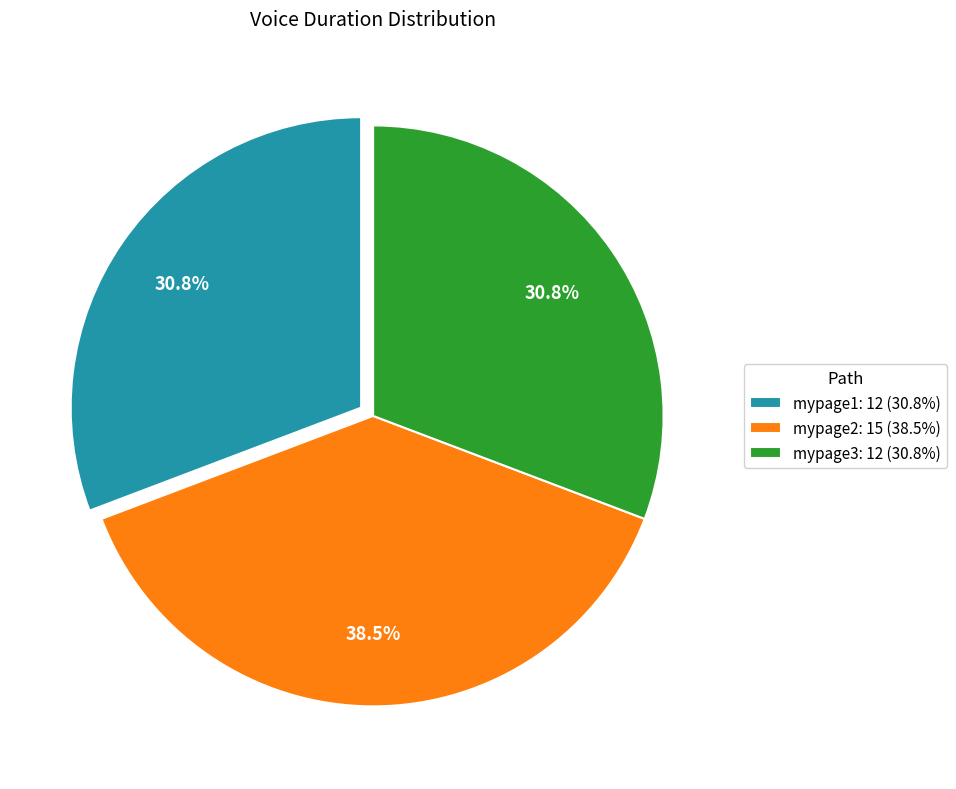

What percentage is NOT represented by mypage3: 12 (30.8%)?

69.2%